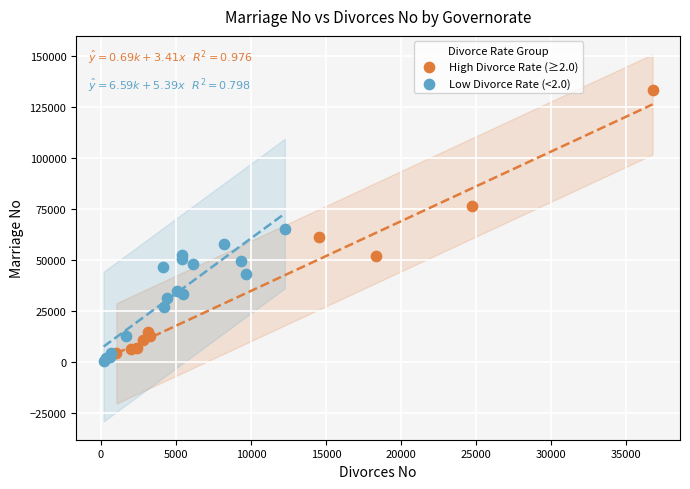

Which series has the largest Y range (max minus min)?

High Divorce Rate (≥2.0)